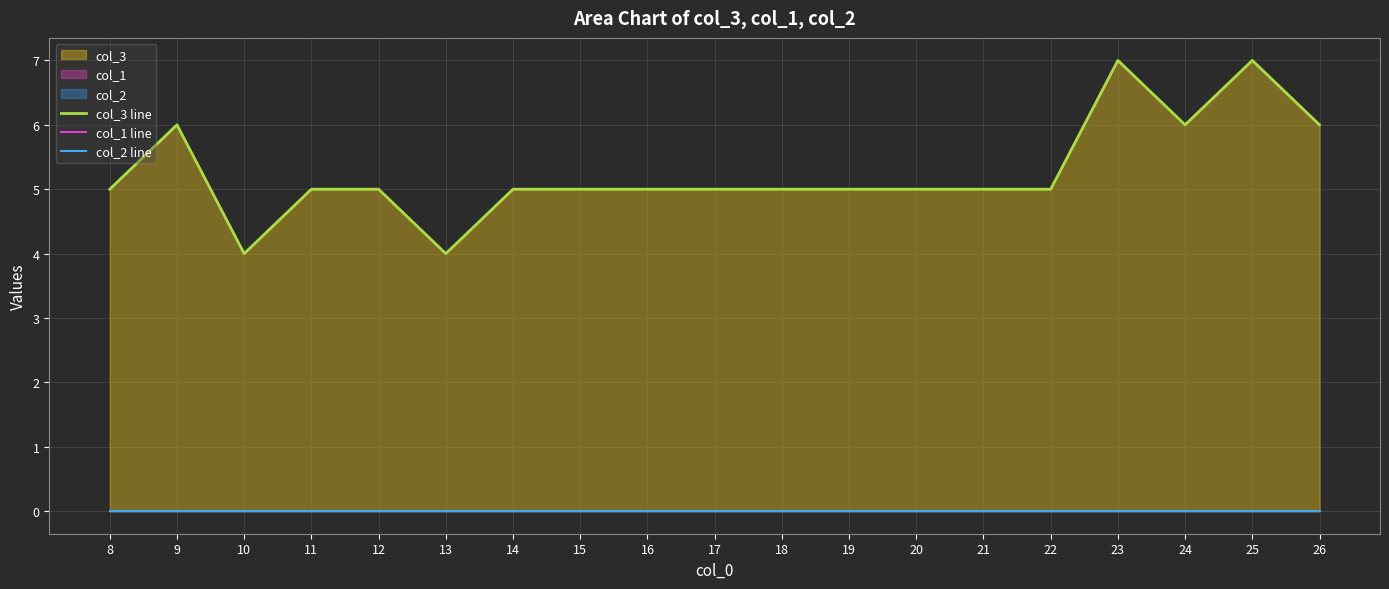

What is the value of the col_3 line point at the 3rd from the left?

4